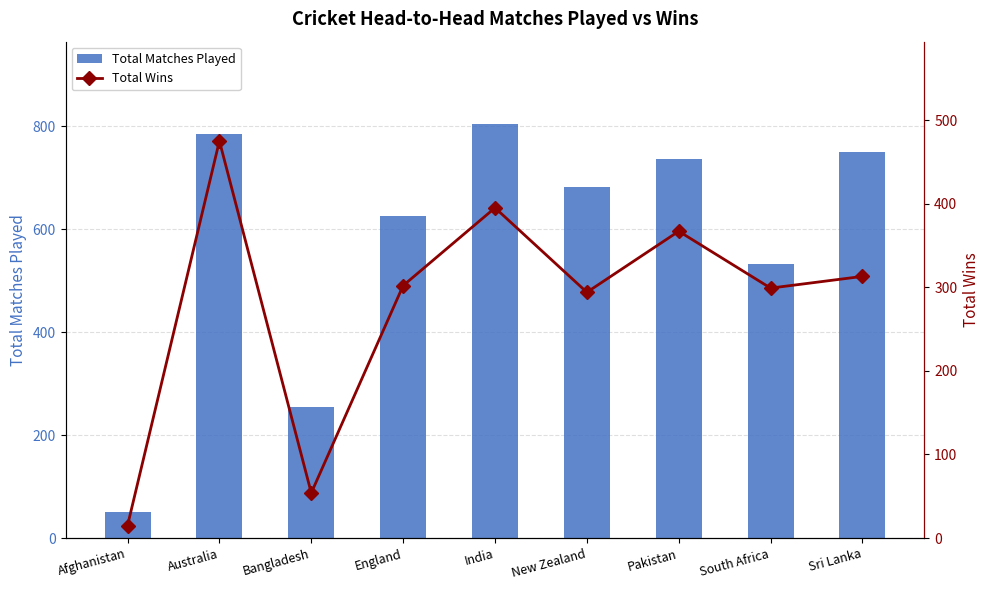

Count the number of categories in the chart.

9